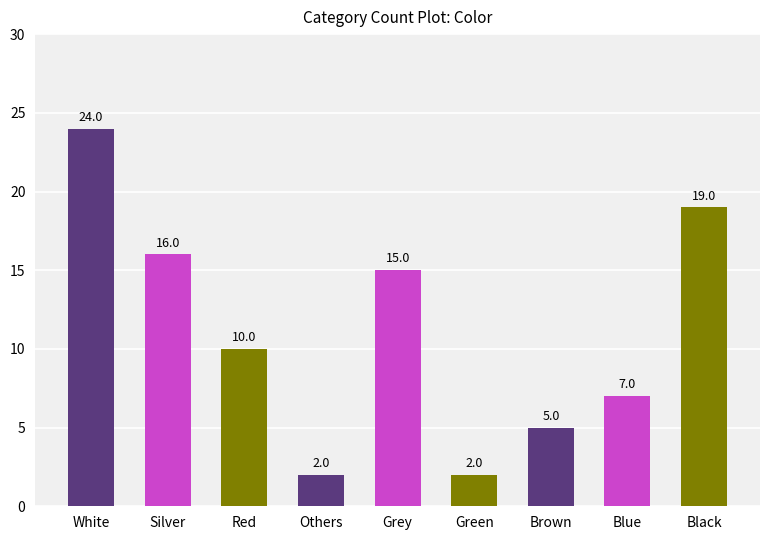

What is the difference between the values at Silver and Blue?

9